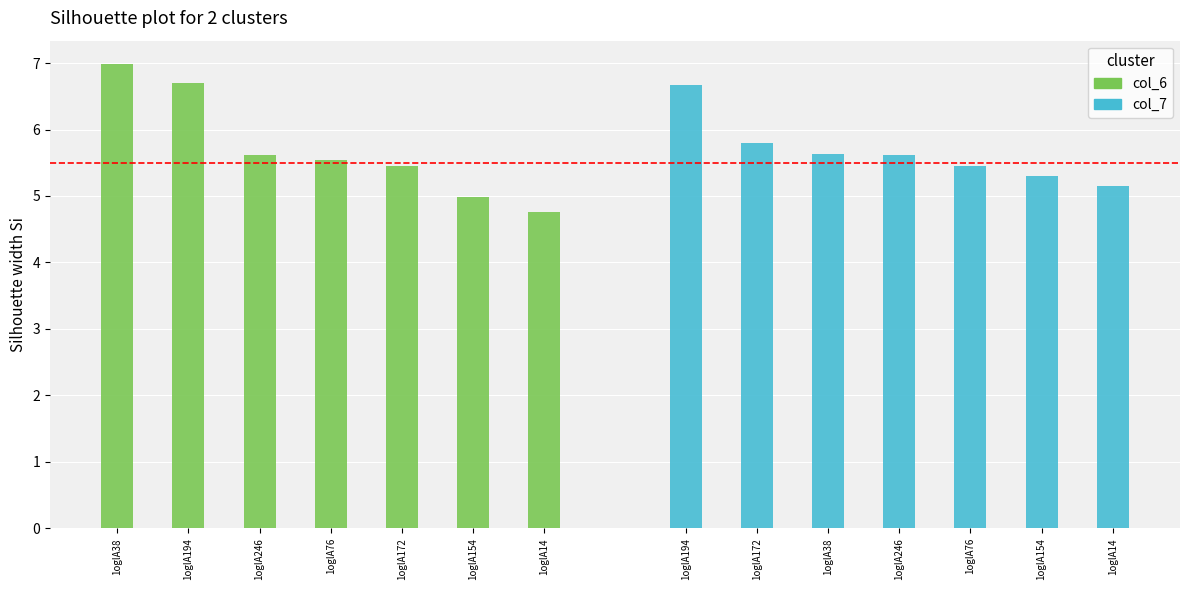

Which has a higher value, 1oglA246 or 1oglA14?

1oglA246